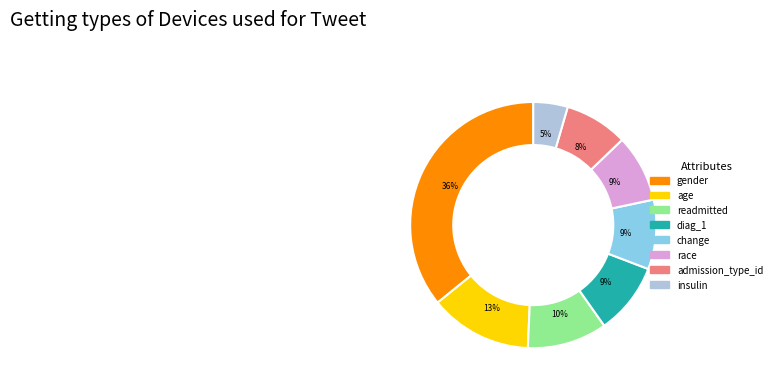

Combined, do gender and change account for over 50%?

No